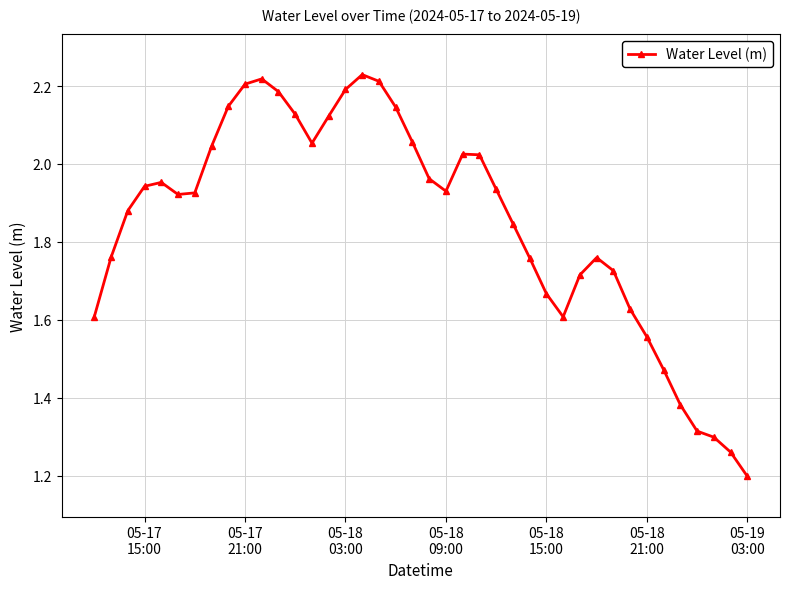

What is the difference between the maximum and minimum values?

1.0